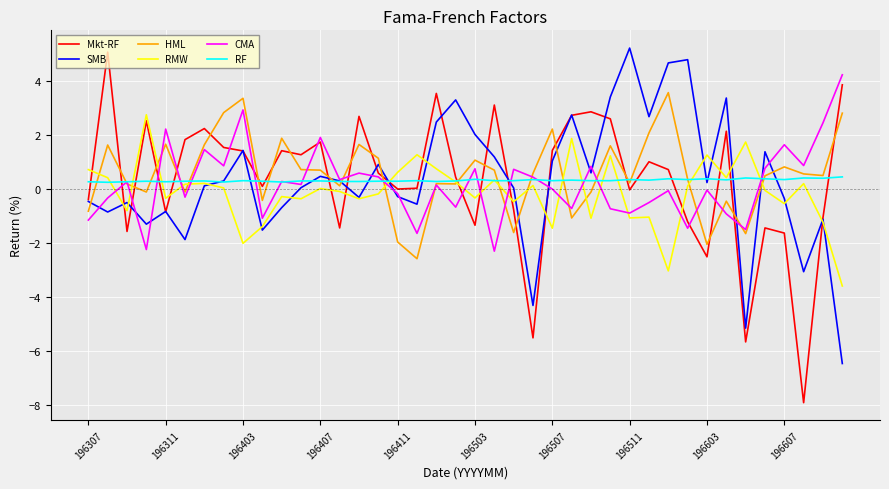

What is the smallest value displayed?

-7.9